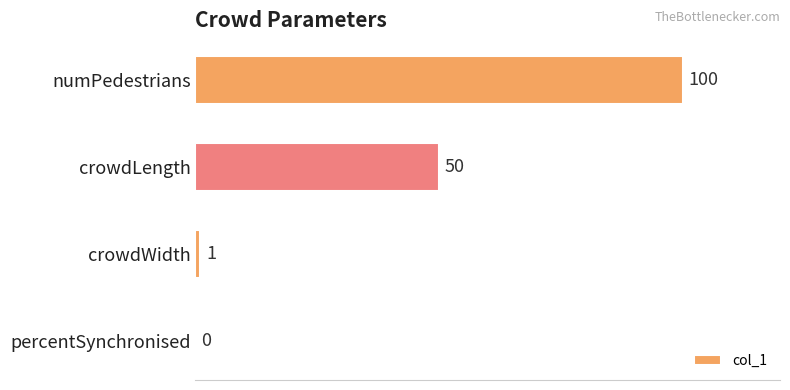

Count the number of data series in this chart.

1